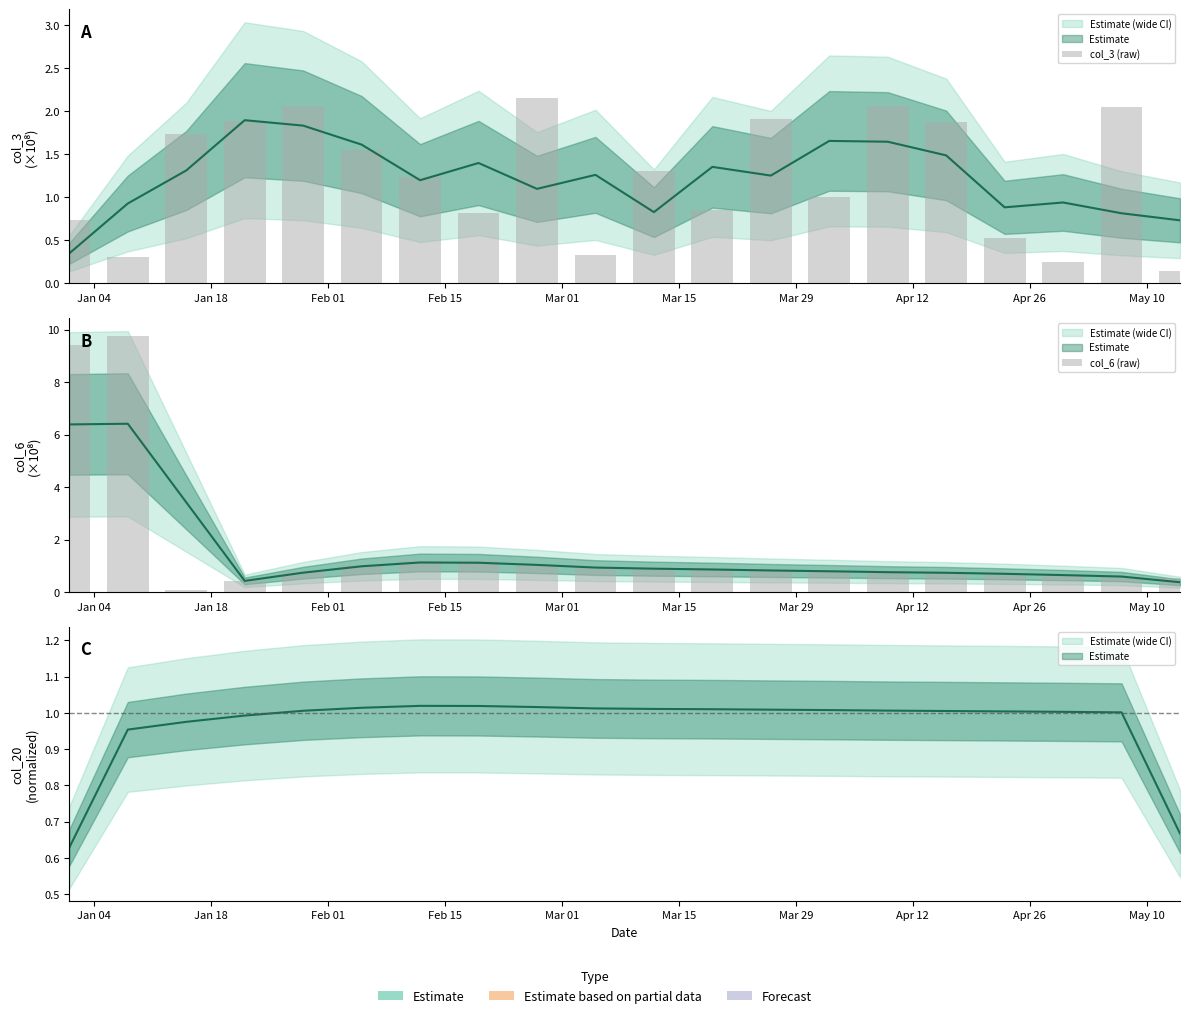

What is the sum of all col_6 (raw) values?

33.1